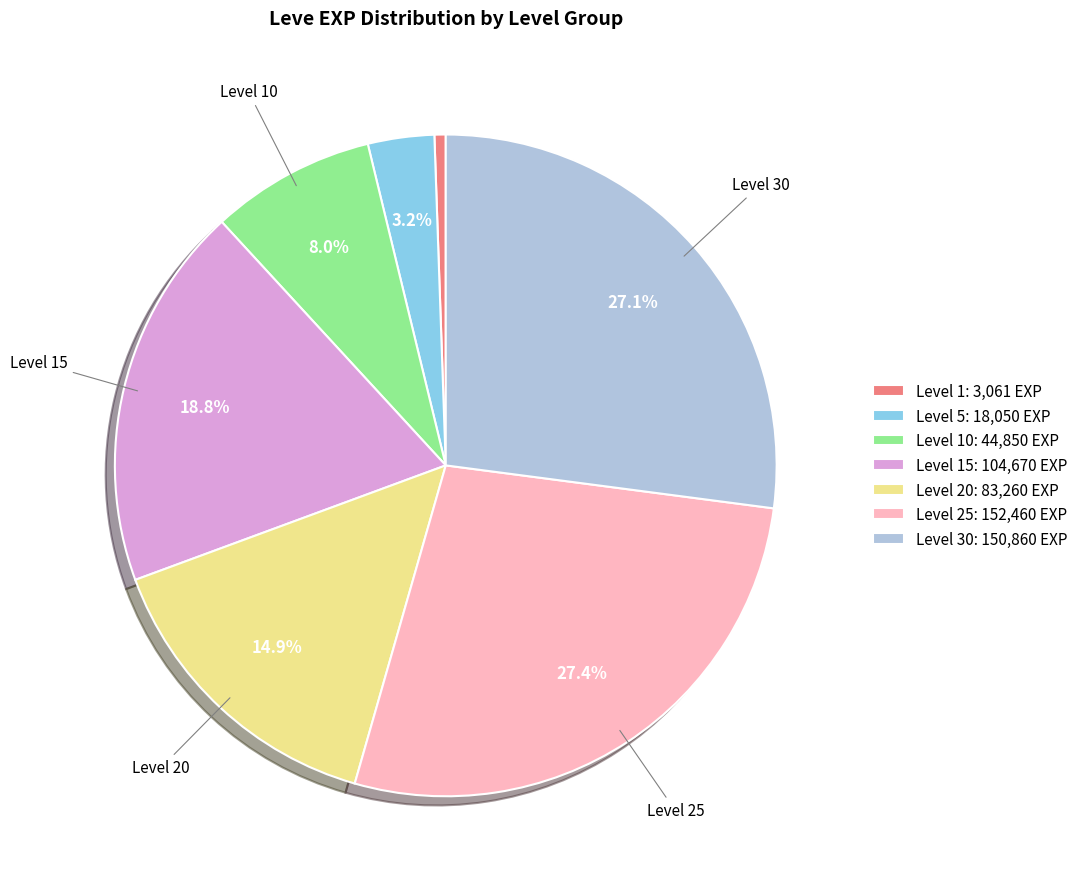

Count the number of slices in the pie.

7